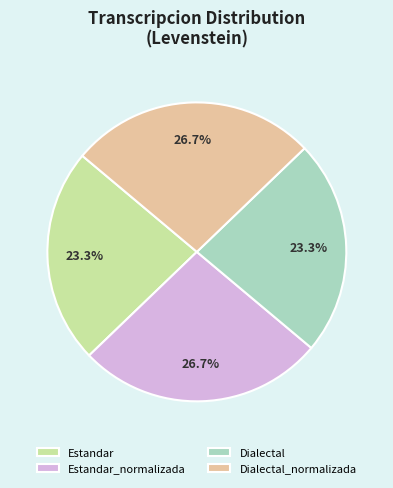

To the nearest percent, what is the average slice percentage?

25%